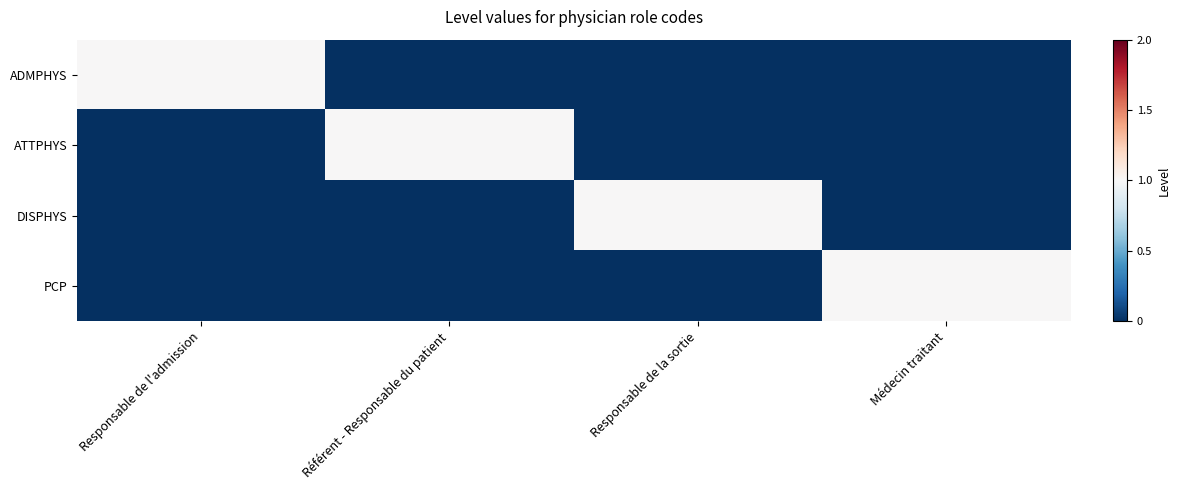

At which category is the sum across all series the highest?

Responsable de l'admission